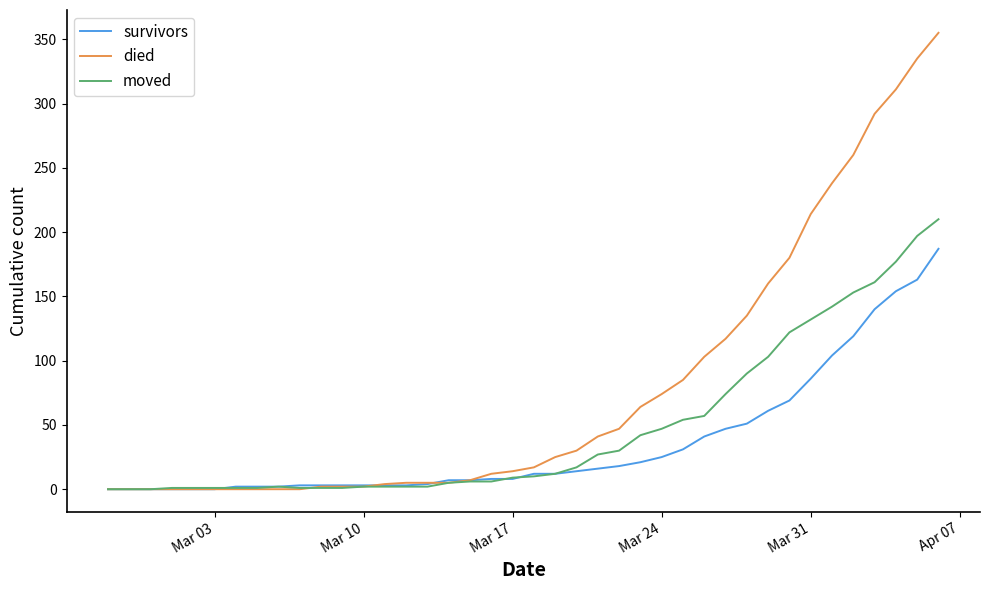

Which series has the largest range (max minus min)?

died